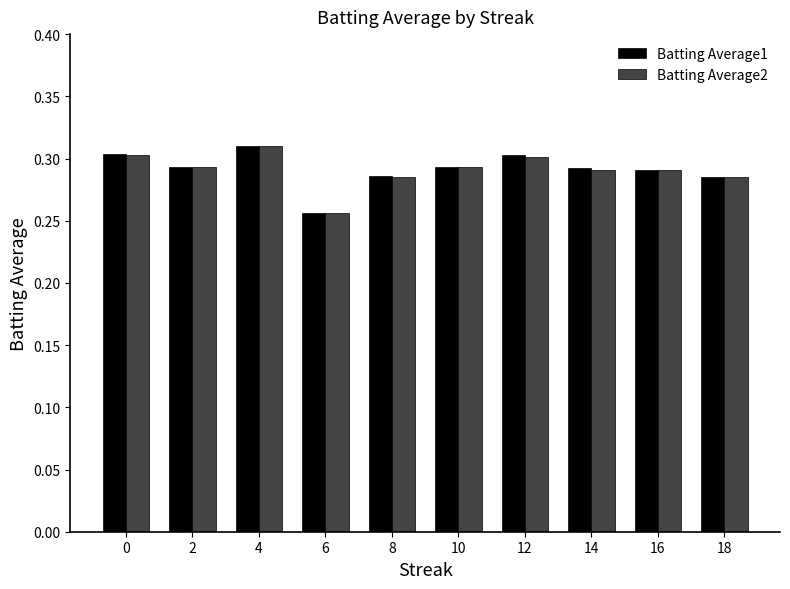

Is the value of Batting Average2 at 2 greater than the value of Batting Average1 at 8?

Yes